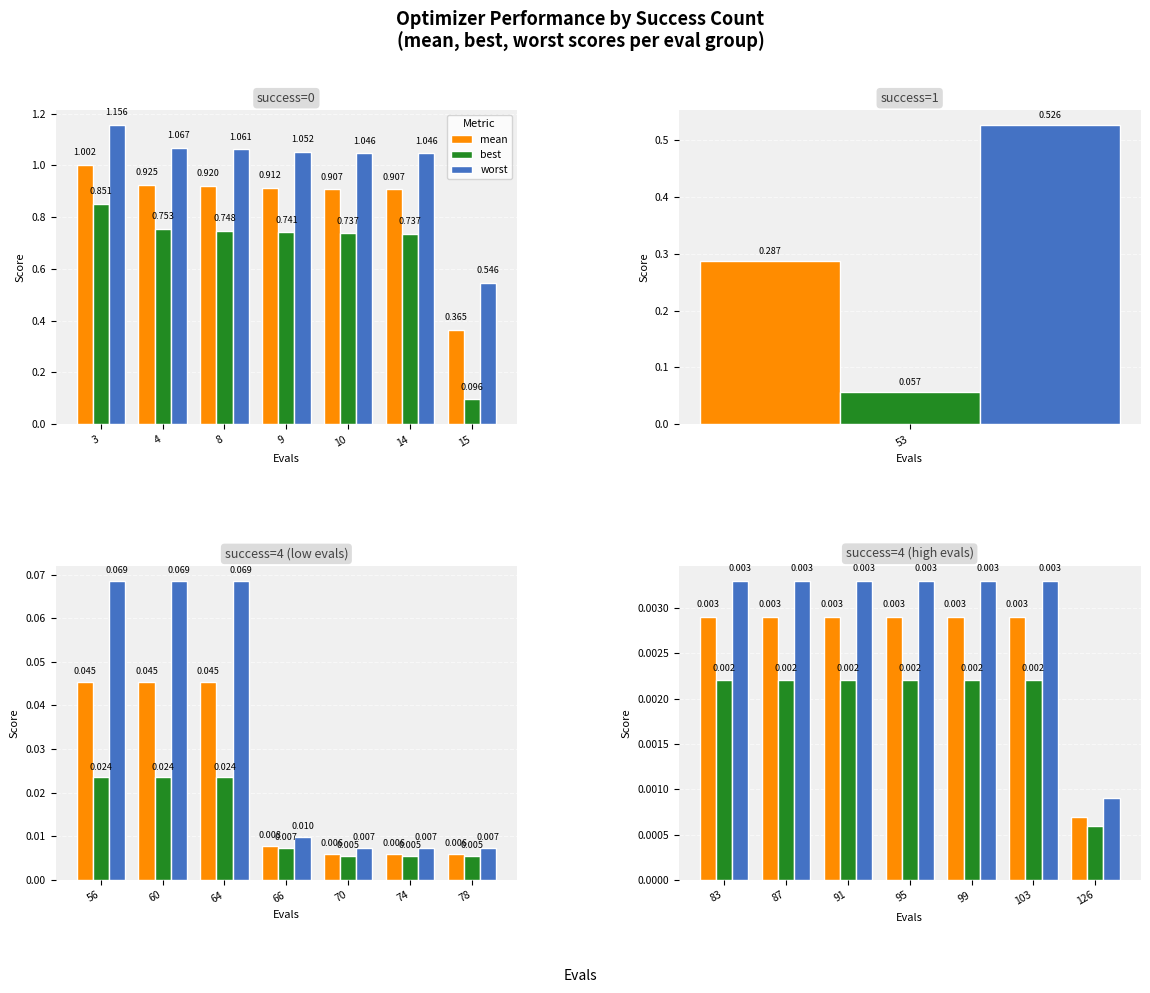

Which has a higher value, 95 or 99?

95